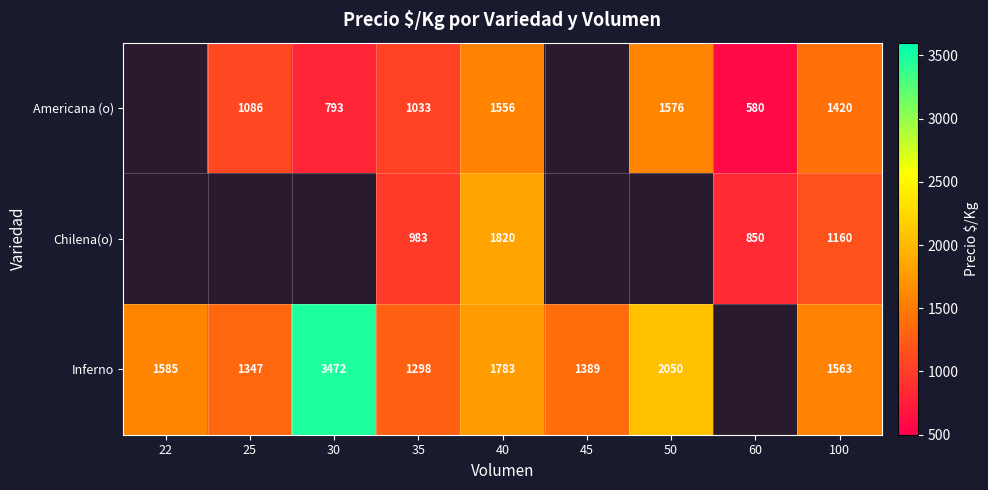

Is the value of Inferno at 100 greater than the value of Americana (o) at 50?

No